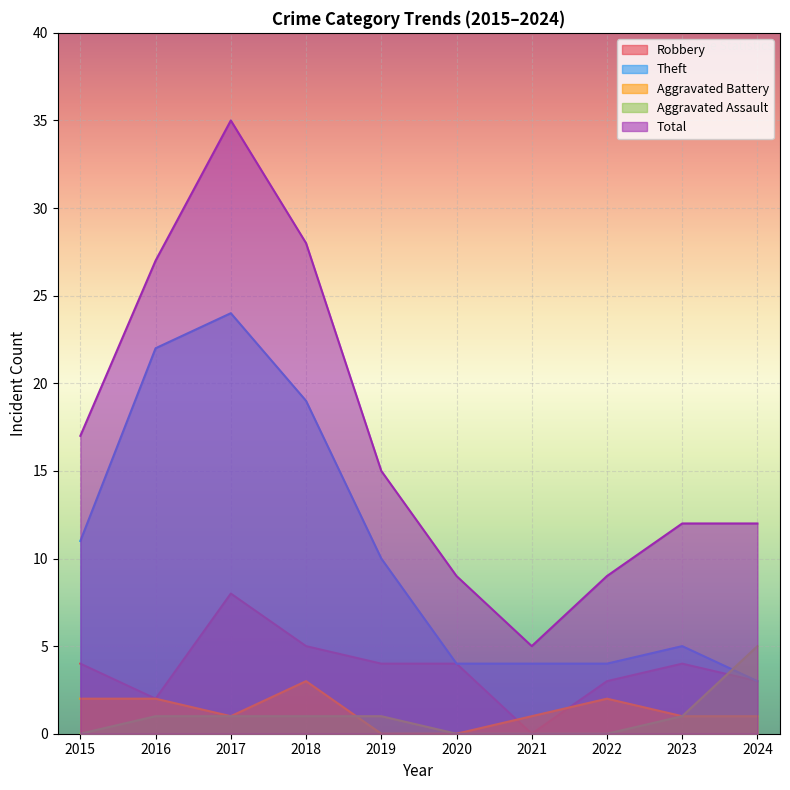

At which category is the sum across all series the highest?

2017